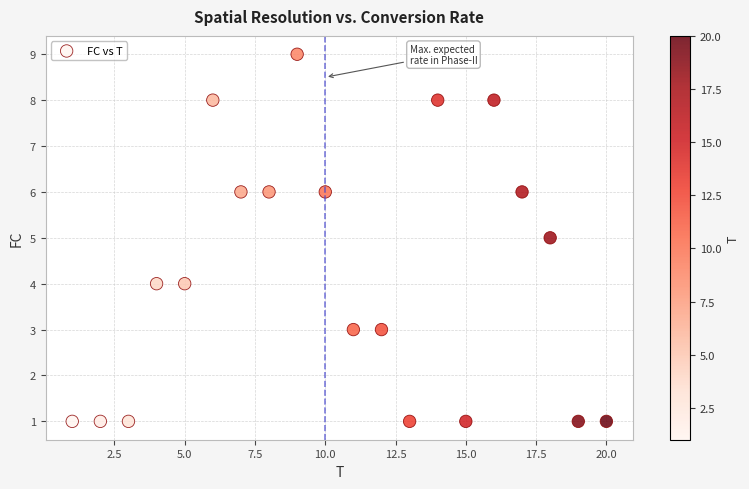

What is the range of X values (max minus min)?

19